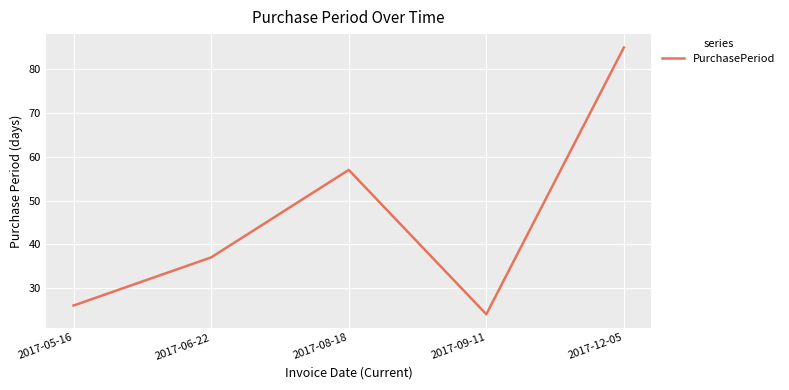

Is this an area chart (filled region under the line)?

No